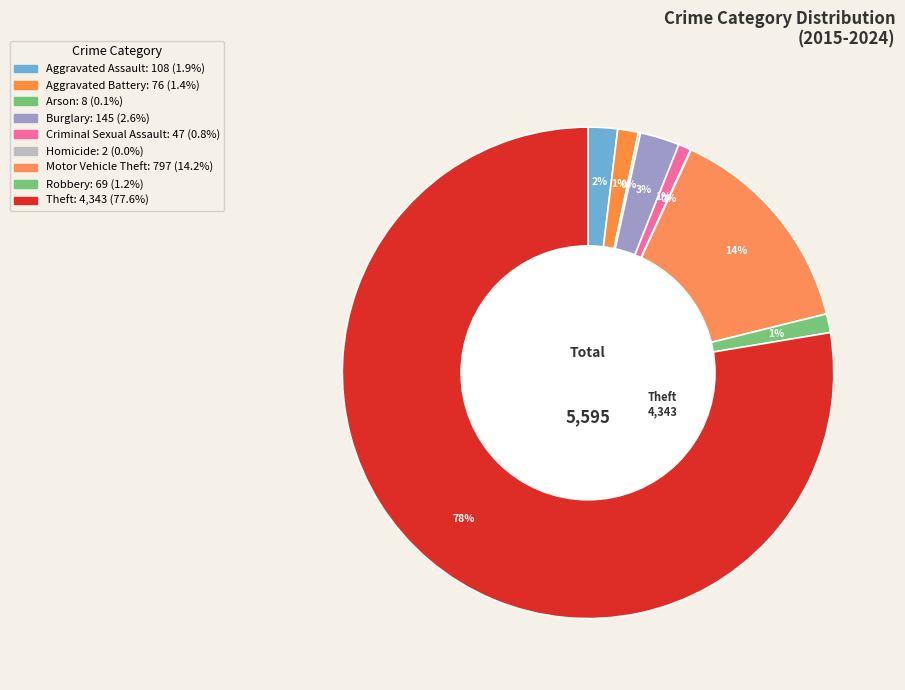

How many segments does this pie chart have?

9